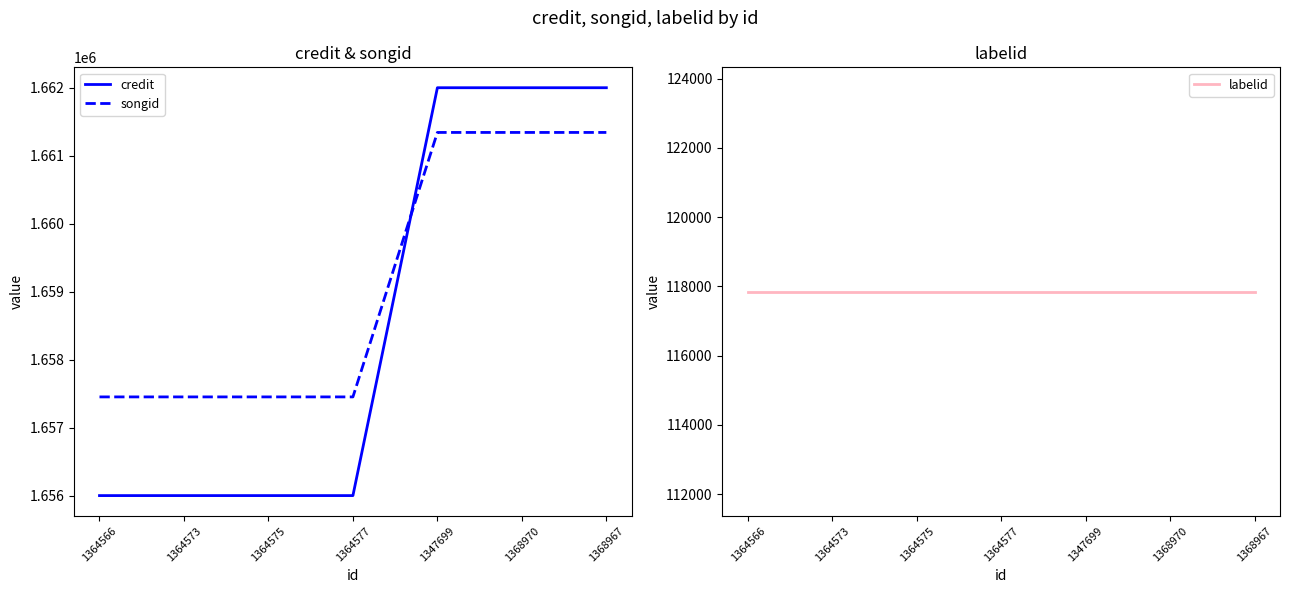

What is the approximate value of credit at 1368967, to the nearest 10?

1662000